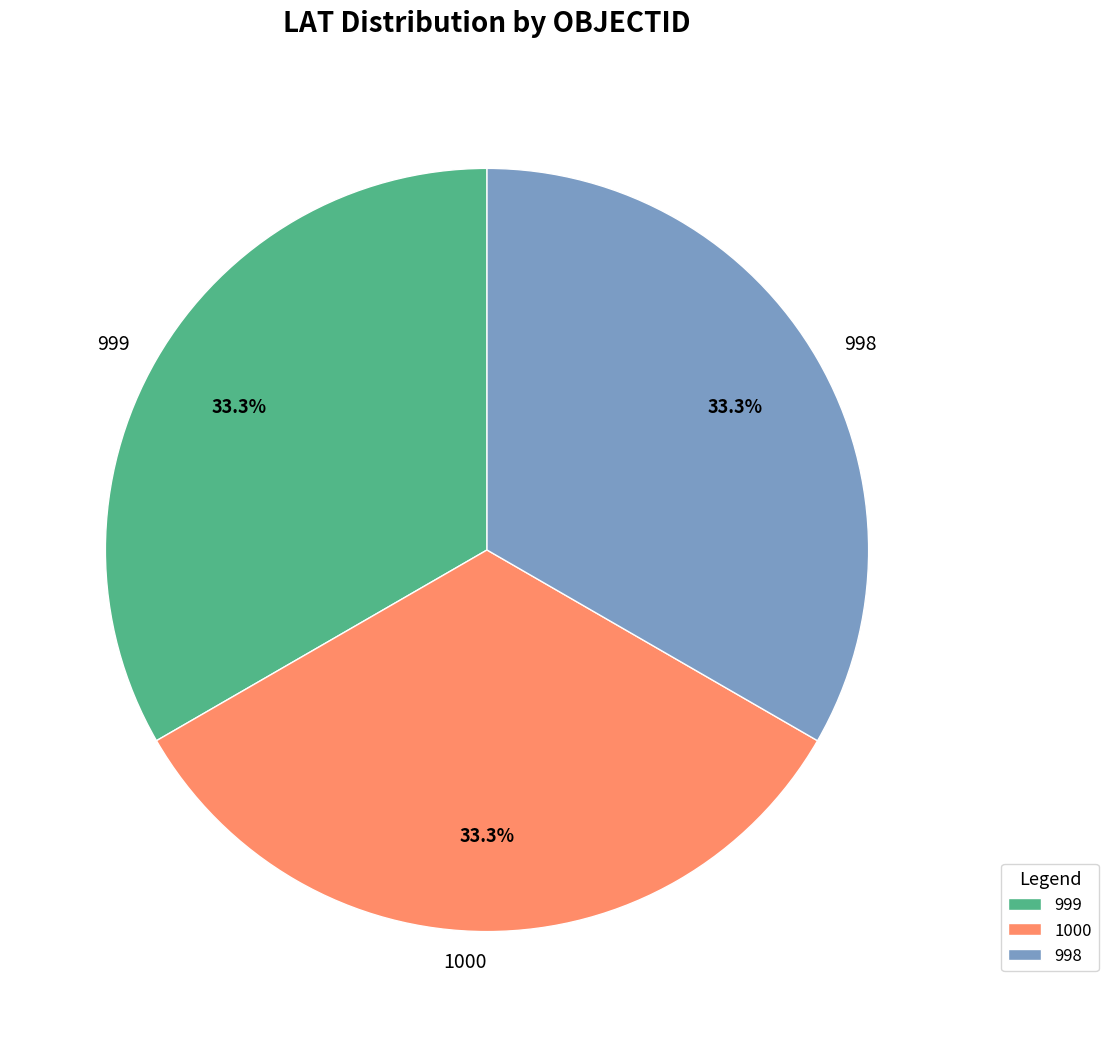

Count the number of slices in the pie.

3